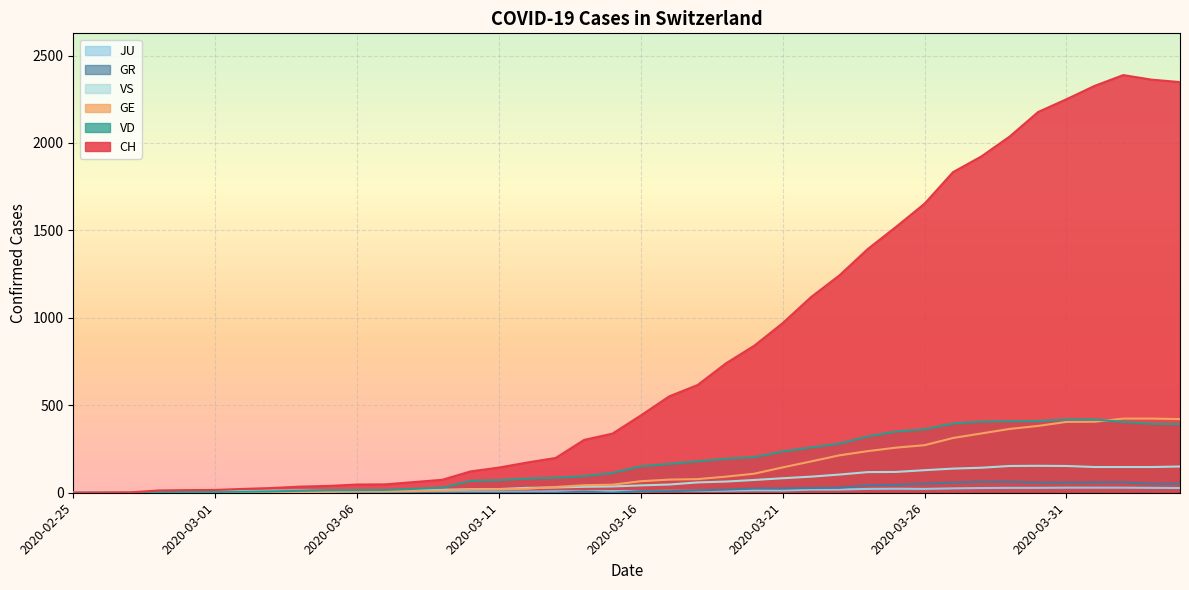

Reading right to left, list all the values displayed in this chart.

CH: 2348	2362	2388	2327	2250	2177	2037	1923	1833	1653	1521	1394	1243	1119	970	841	740	616	551	442	338	302	199	173	144	122	74	61	48	47	39	35	27	22	16	15	13	2	1	0
GE: 421	424	424	406	405	382	365	339	313	272	258	238	214	179	145	109	92	78	75	66	46	43	33	23	20	18	13	9	7	7	5	4	4	3	3	3	2	1	1	0
GR: 52	51	60	59	58	58	63	63	58	52	45	43	29	27	24	24	18	13	9	9	0	6	0	0	0	0	0	0	0	0	0	0	0	0	0	0	0	0	0	0
JU: 27	28	29	29	29	28	28	27	25	22	23	22	18	18	13	14	12	11	11	9	9	8	8	6	6	5	5	5	5	5	2	1	1	1	1	1	1	1	0	0
VD: 392	394	405	419	419	410	409	407	396	363	350	322	281	259	236	204	194	180	165	151	113	95	86	81	72	68	29	22	16	15	14	11	8	6	4	4	4	0	0	0
VS: 150	147	147	147	153	154	153	143	138	129	119	118	104	92	83	73	64	59	47	42	36	34	30	28	21	20	17	16	12	12	11	13	12	10	7	6	6	0	0	0